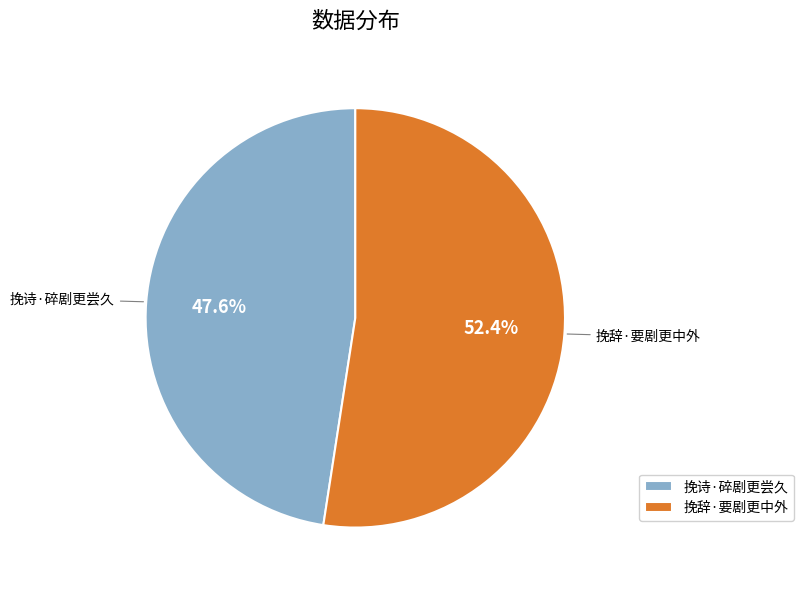

What is the ratio of the value at 挽辞·要剧更中外 to the value at 挽诗·碎剧更尝久?

1.1